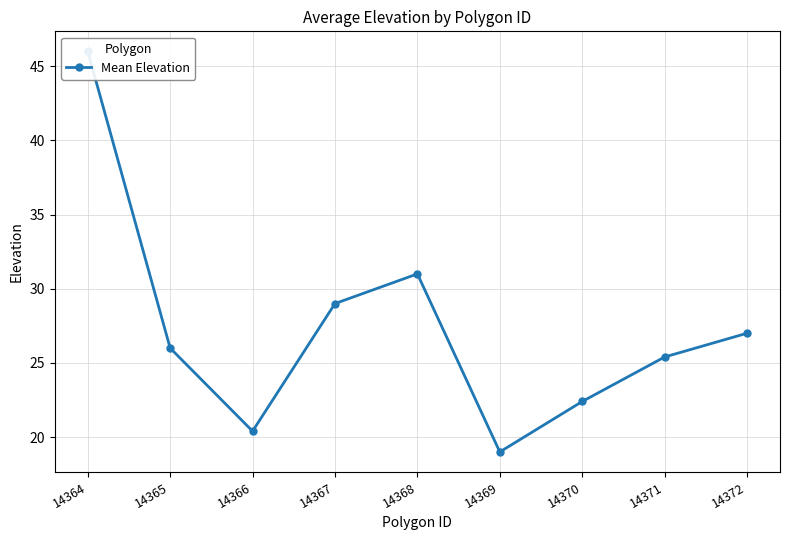

Which category has the highest value across all series?

14364